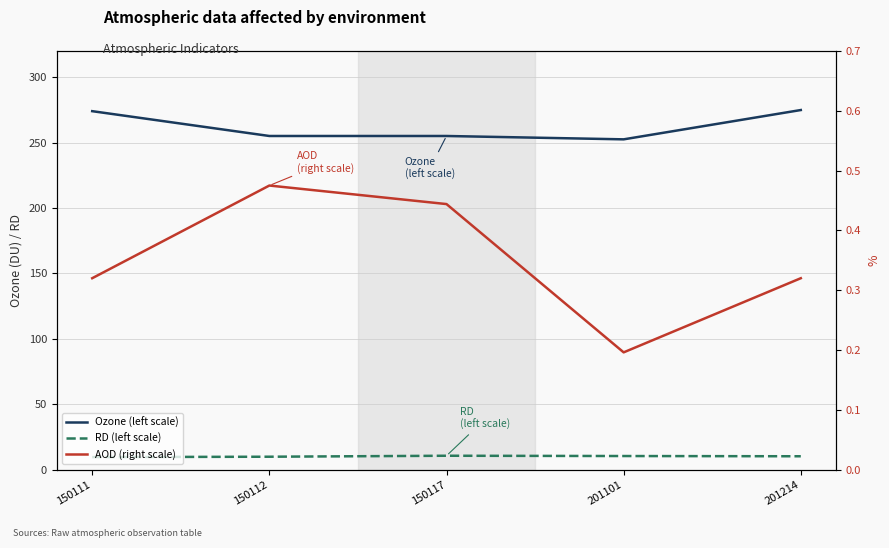

Which has a higher value, 201101 or 201214?

201214